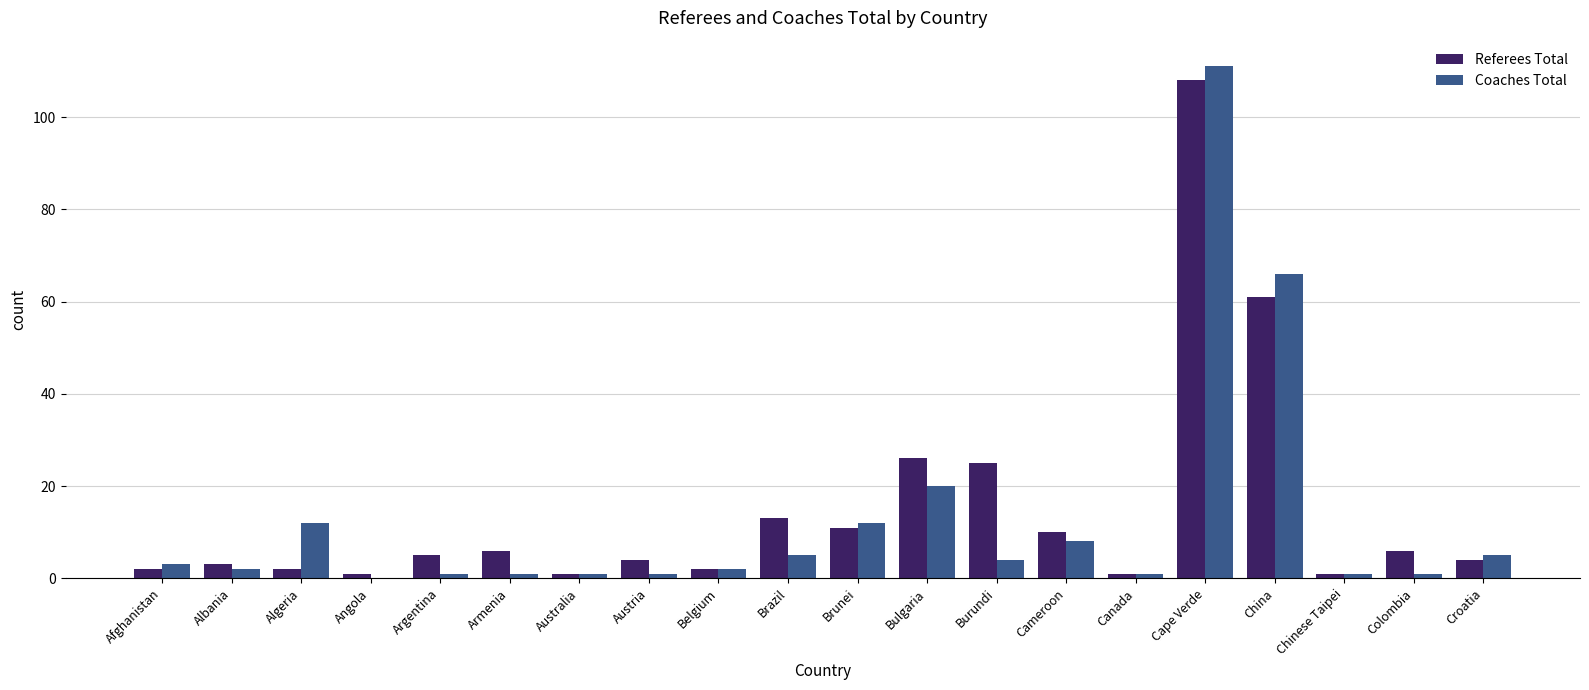

Reading left to right, extract all data points from this chart.

Referees Total: Afghanistan=2	Albania=3	Algeria=2	Angola=1	Argentina=5	Armenia=6	Australia=1	Austria=4	Belgium=2	Brazil=13	Brunei=11	Bulgaria=26	Burundi=25	Cameroon=10	Canada=1	Cape Verde=108	China=61	Chinese Taipei=1	Colombia=6	Croatia=4
Coaches Total: Afghanistan=3	Albania=2	Algeria=12	Angola=0	Argentina=1	Armenia=1	Australia=1	Austria=1	Belgium=2	Brazil=5	Brunei=12	Bulgaria=20	Burundi=4	Cameroon=8	Canada=1	Cape Verde=111	China=66	Chinese Taipei=1	Colombia=1	Croatia=5